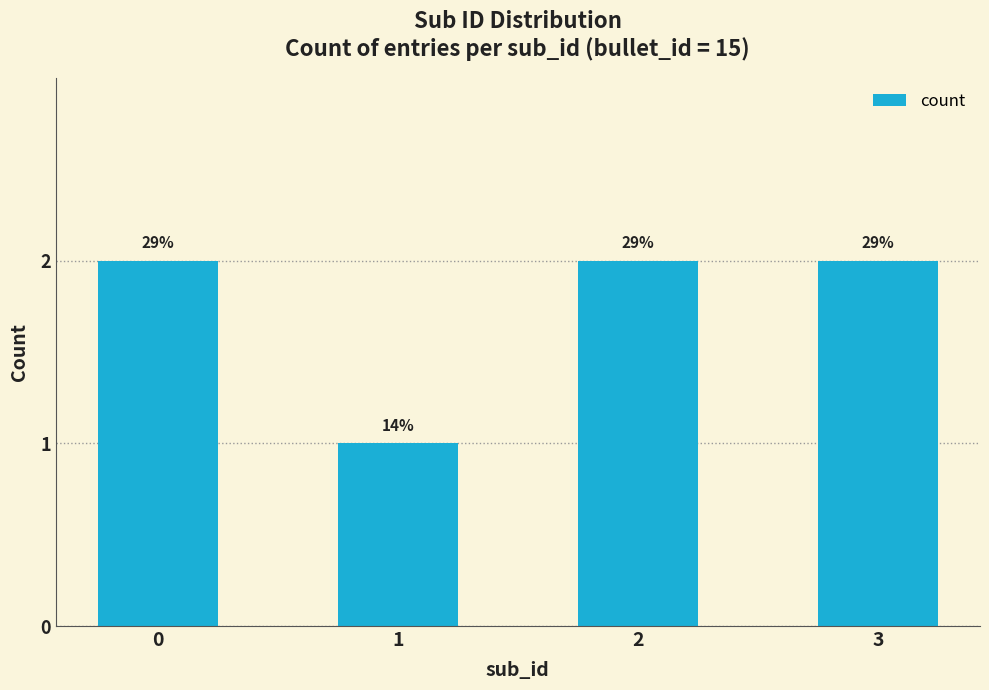

What is the difference between the values at 3 and 1?

1